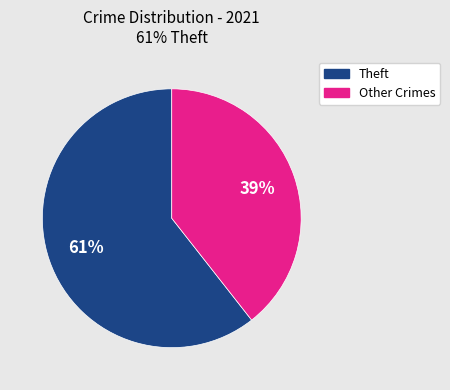

To the nearest percent, what is the average slice percentage?

50%